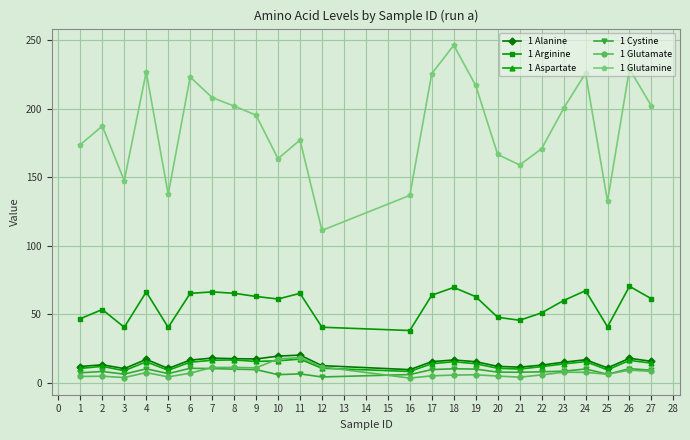

Which series has the largest range (max minus min)?

1 Glutamine